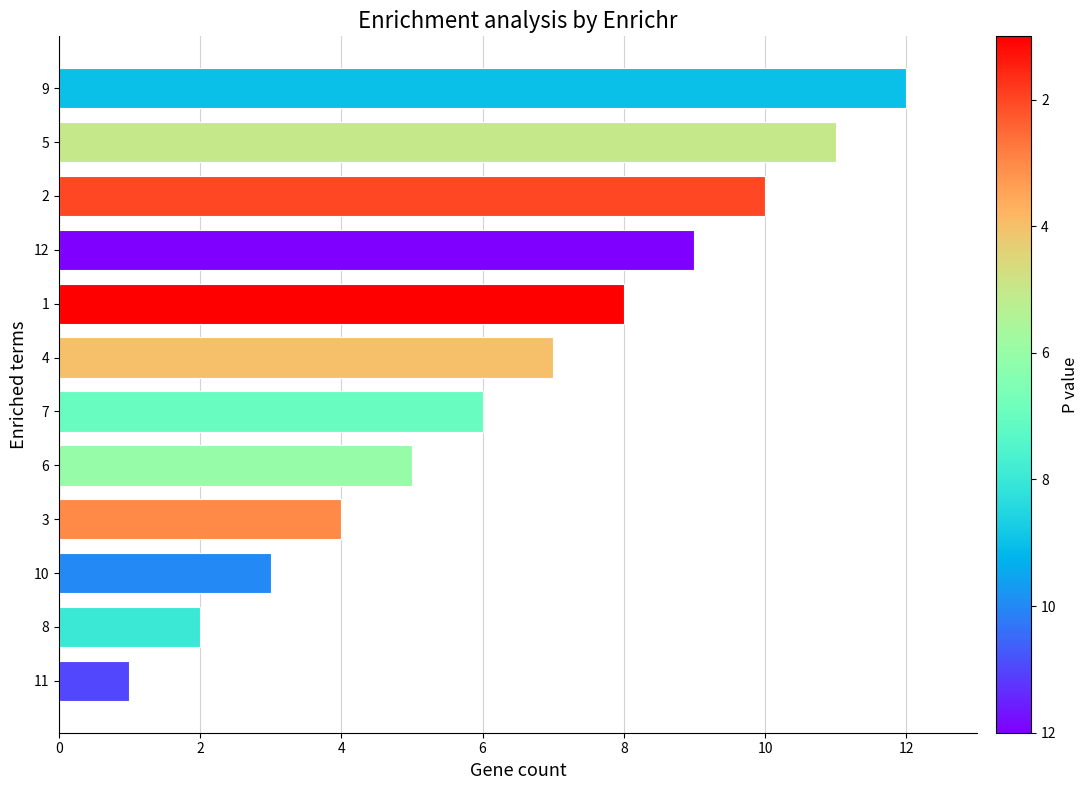

What is the difference between the second highest and second lowest values?

9